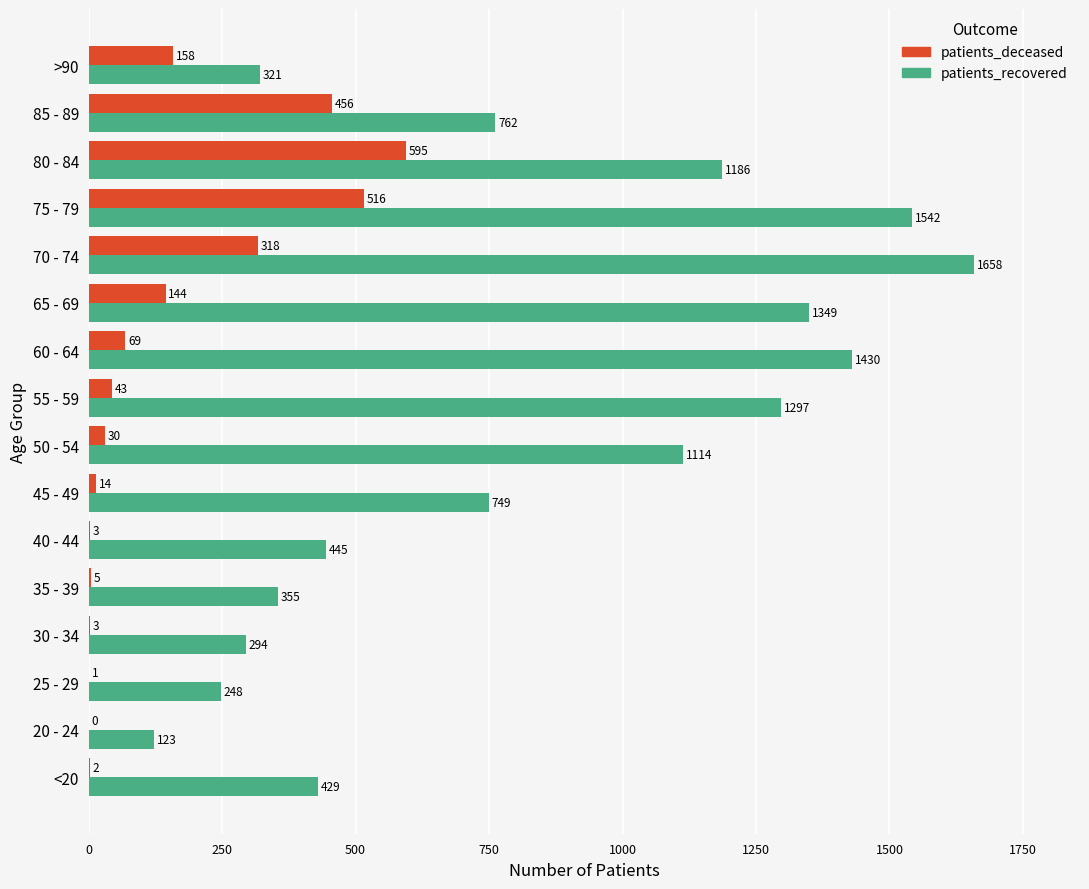

At which category is the sum across all series the highest?

75 - 79